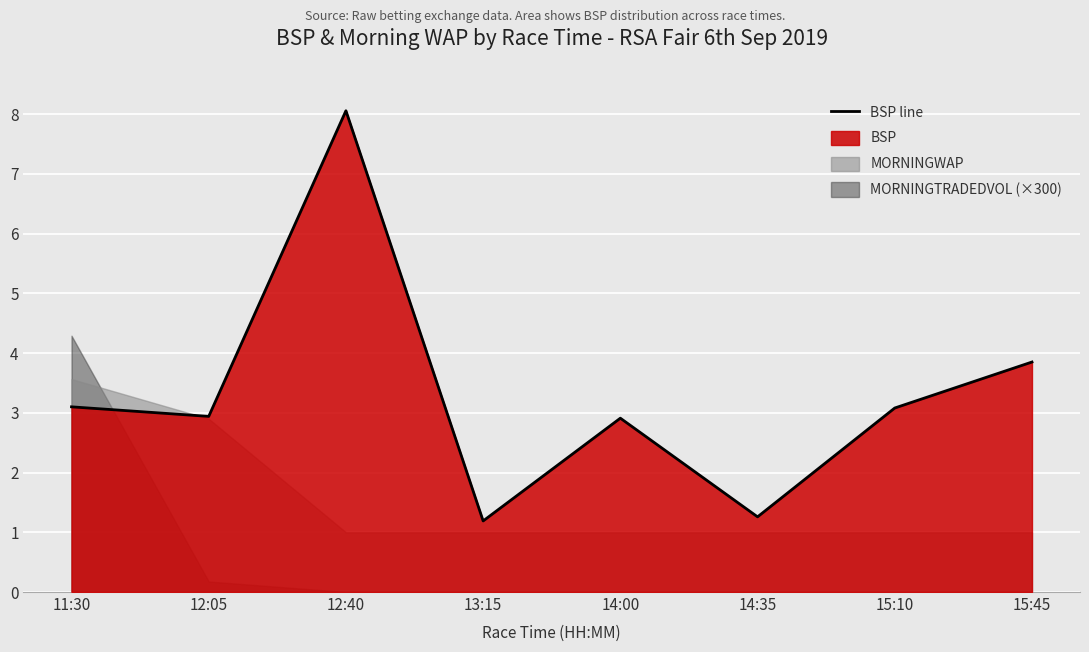

True or false: the data shows 5.3 at 11:30.

False